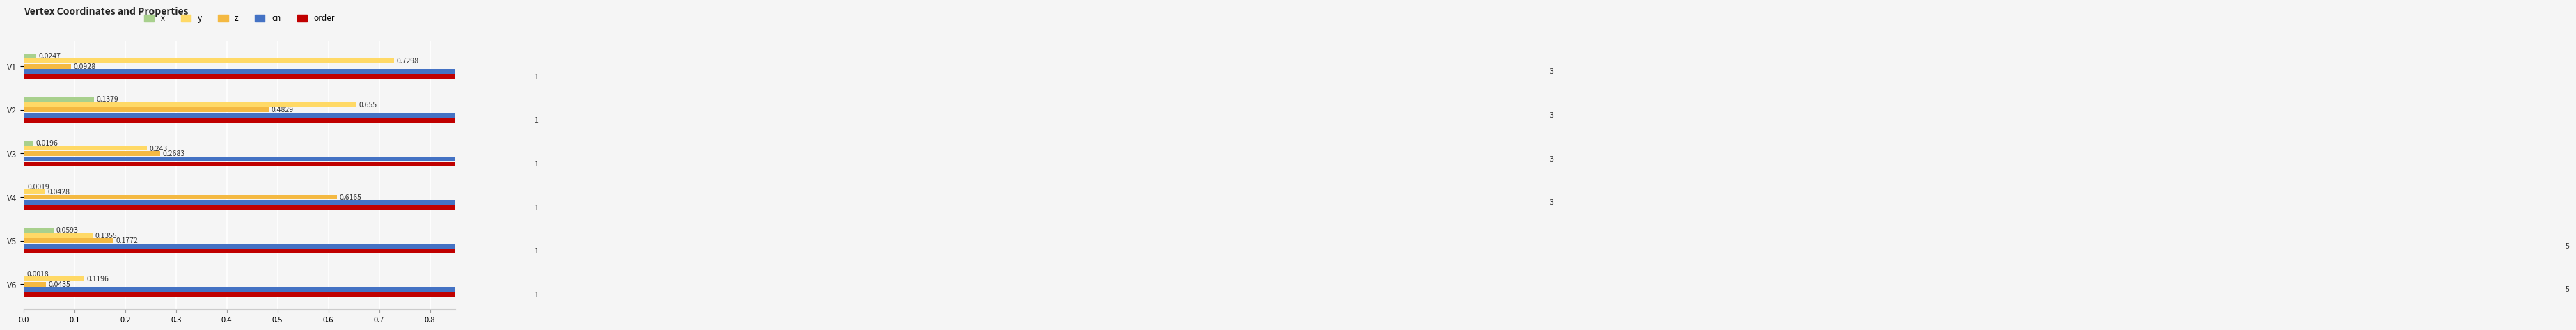

At how many categories does at least one series exceed 4?

2